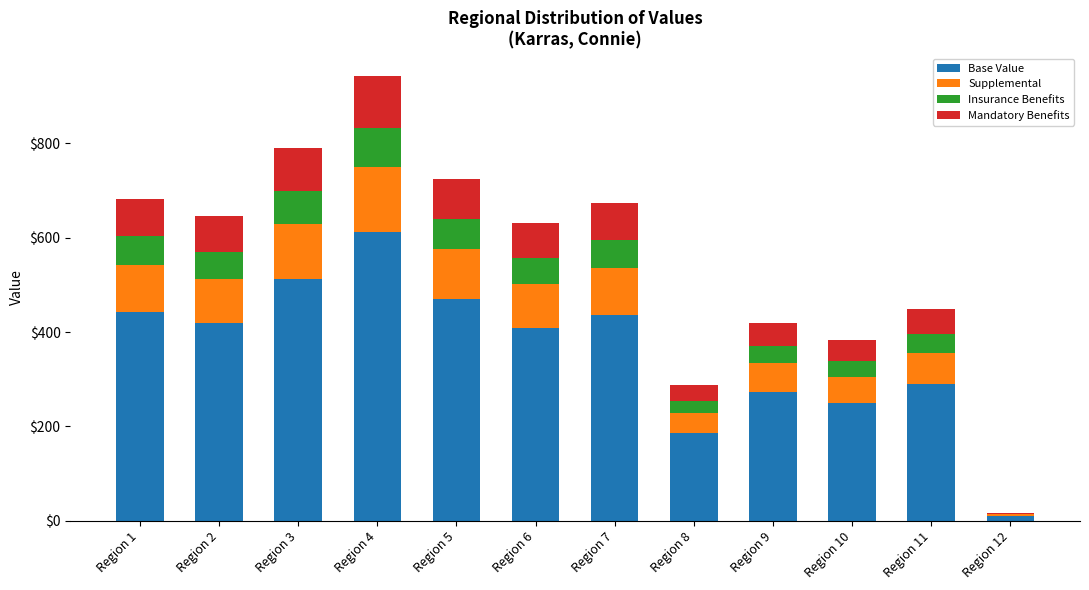

At which category is the sum across all series the highest?

Region 4